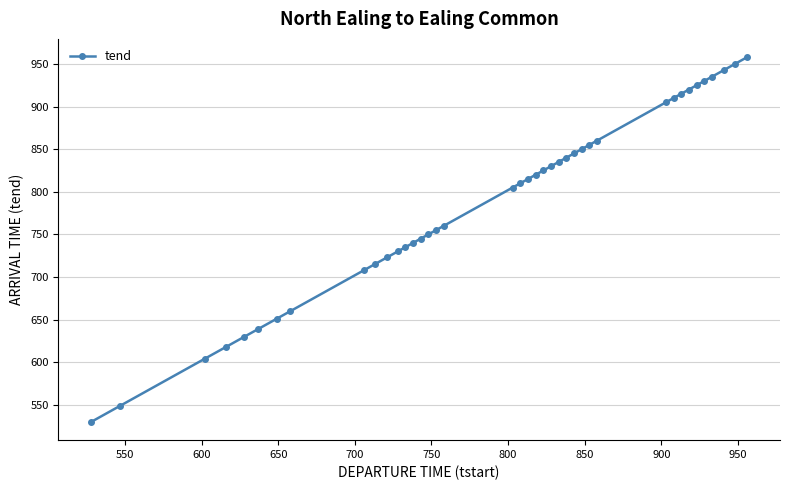

What is the difference between the maximum and minimum values?

428